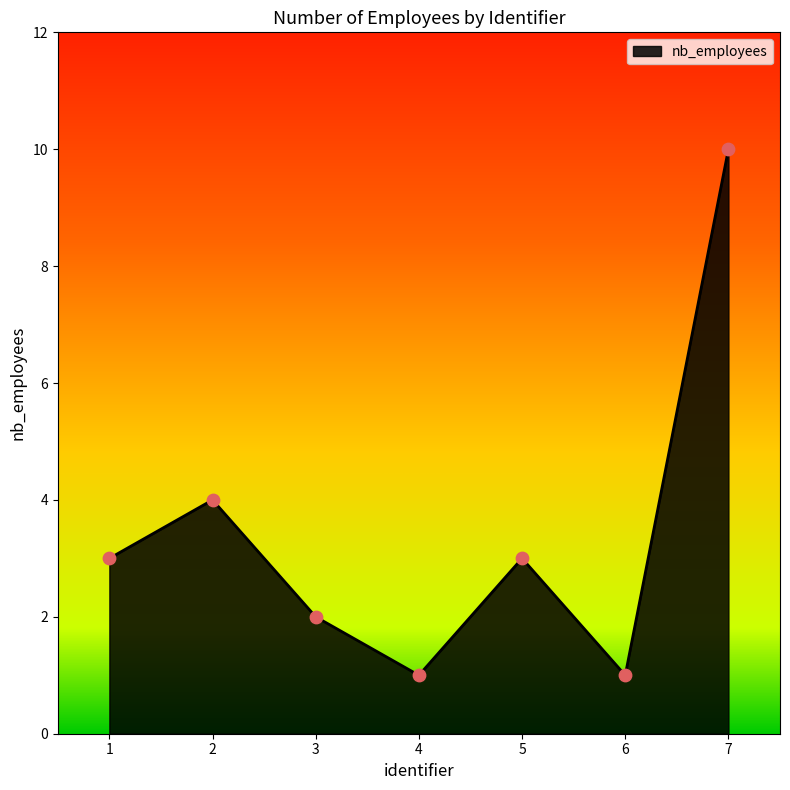

What is the change in value from 4 to 5?

+2